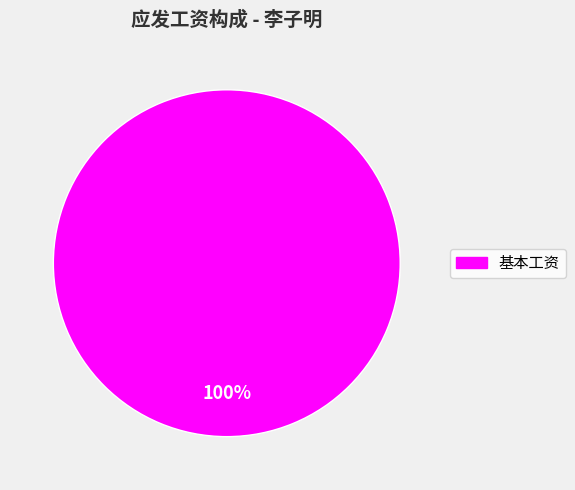

Does any single category account for the majority?

Yes